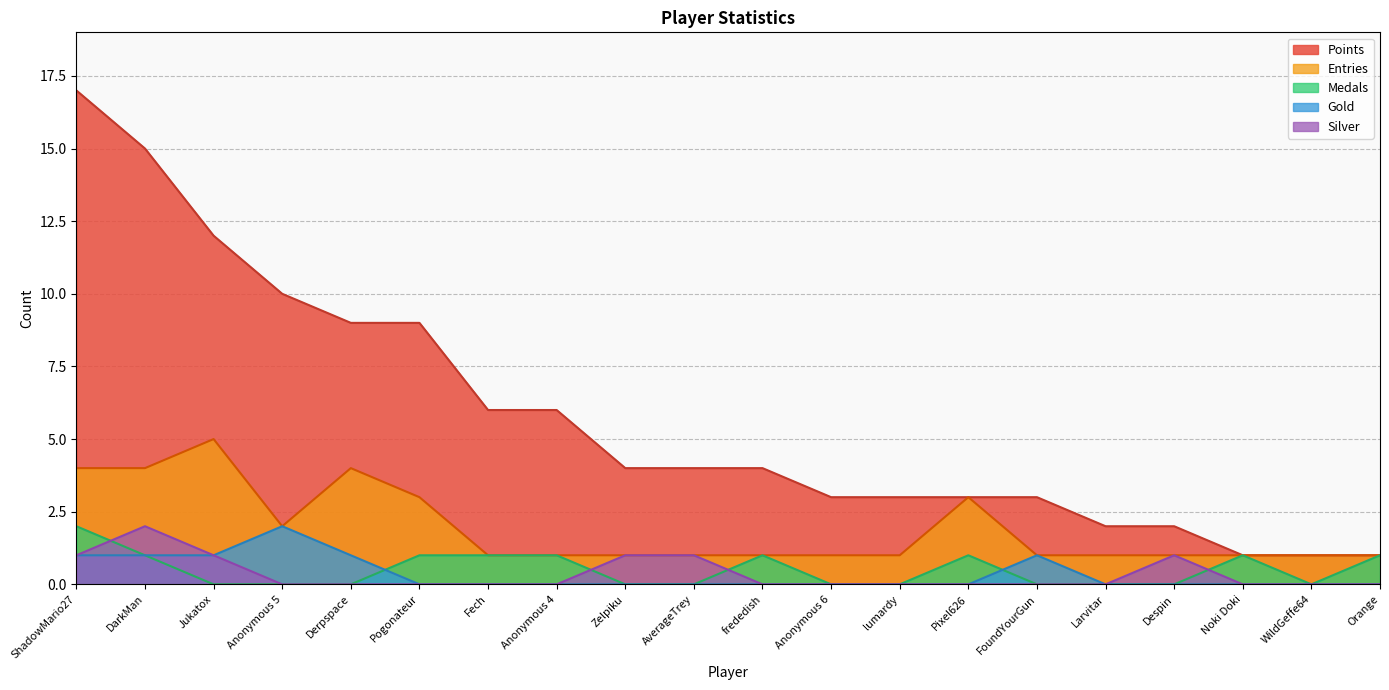

What is the label of the 14th point from the left?

Pixel626